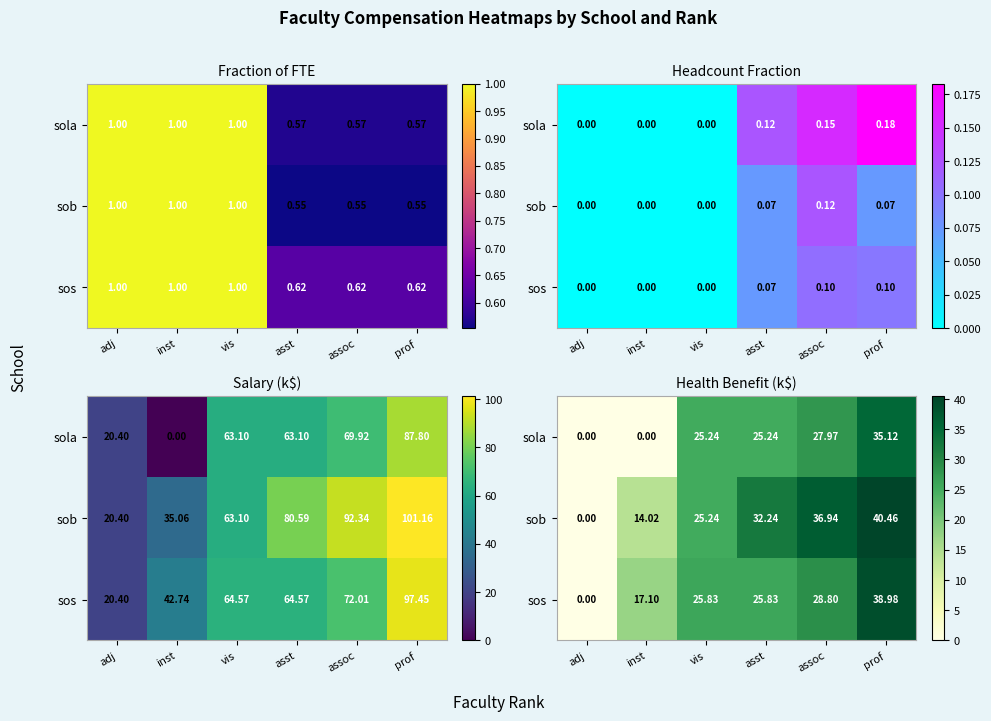

At which category does the chart reach its minimum across all series?

adj